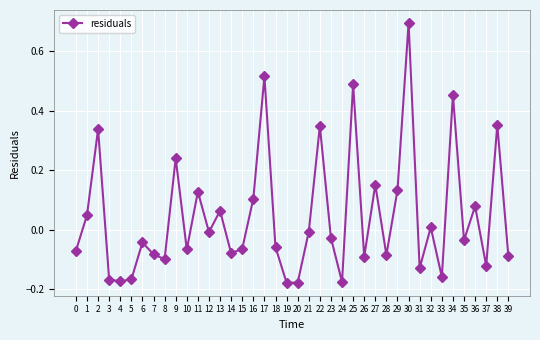

What is the greatest value displayed?

0.7